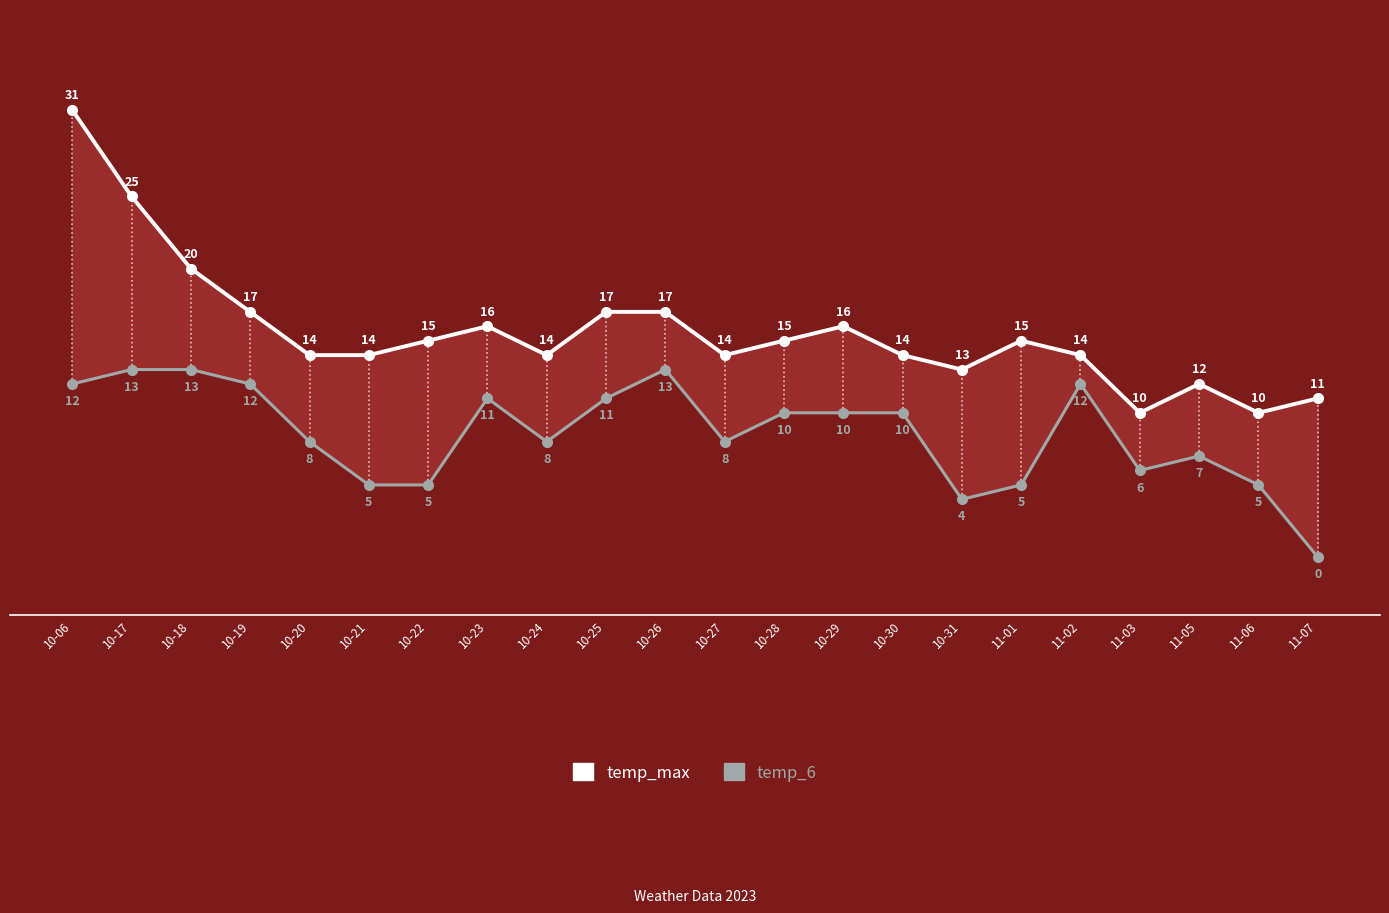

True or false: temp_6 has a value of 5 at 11-06.

True